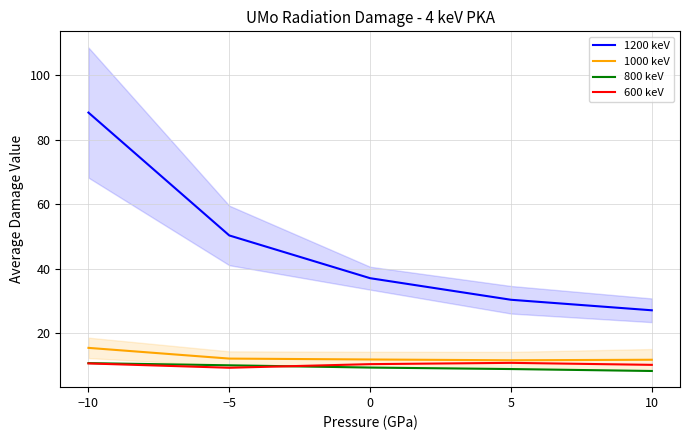

What value does the 1000 keV series have at 0?

11.9